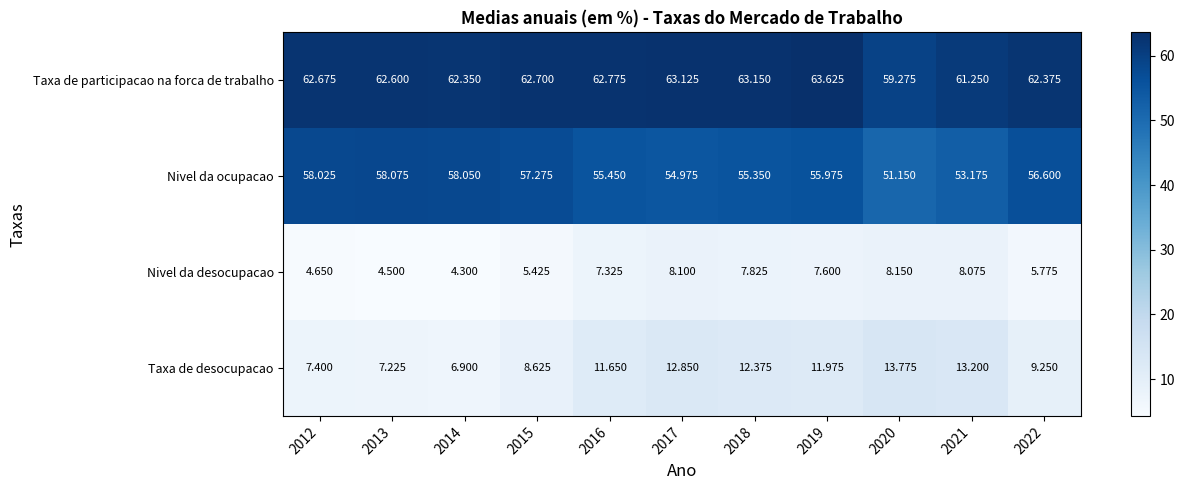

True or false: Nivel da ocupacao has a value of 23.8 at 2018.

False